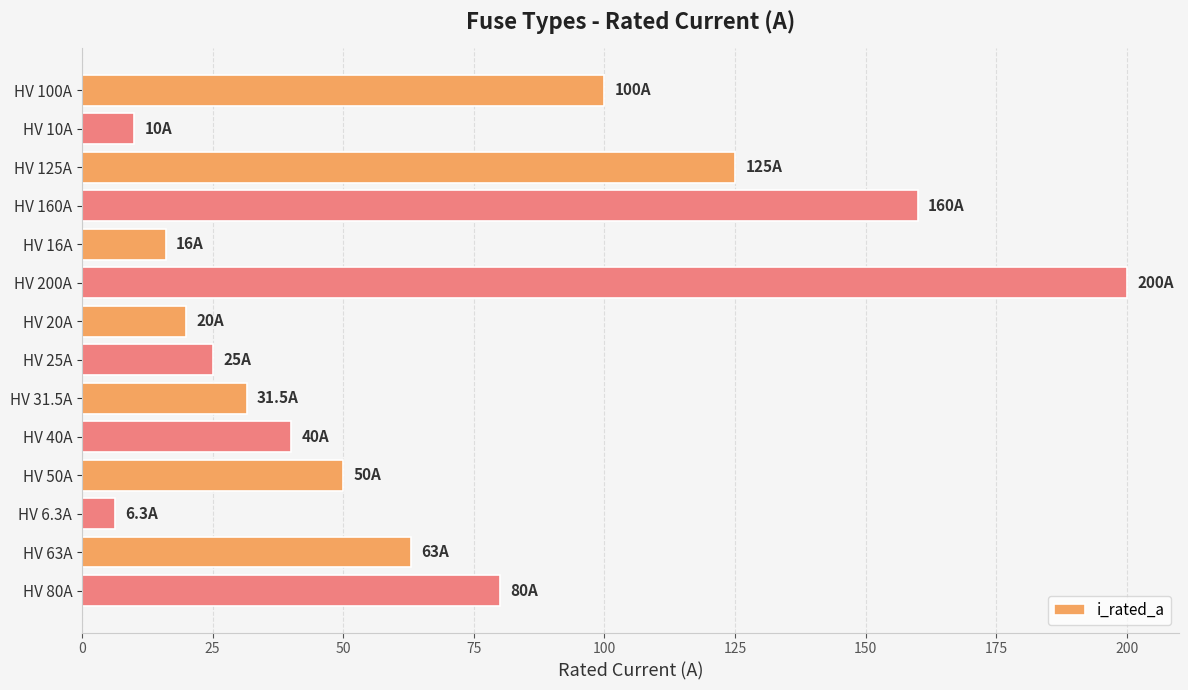

Reading top to bottom, list all the values displayed in this chart.

100.0	10.0	125.0	160.0	16.0	200.0	20.0	25.0	31.5	40.0	50.0	6.3	63.0	80.0